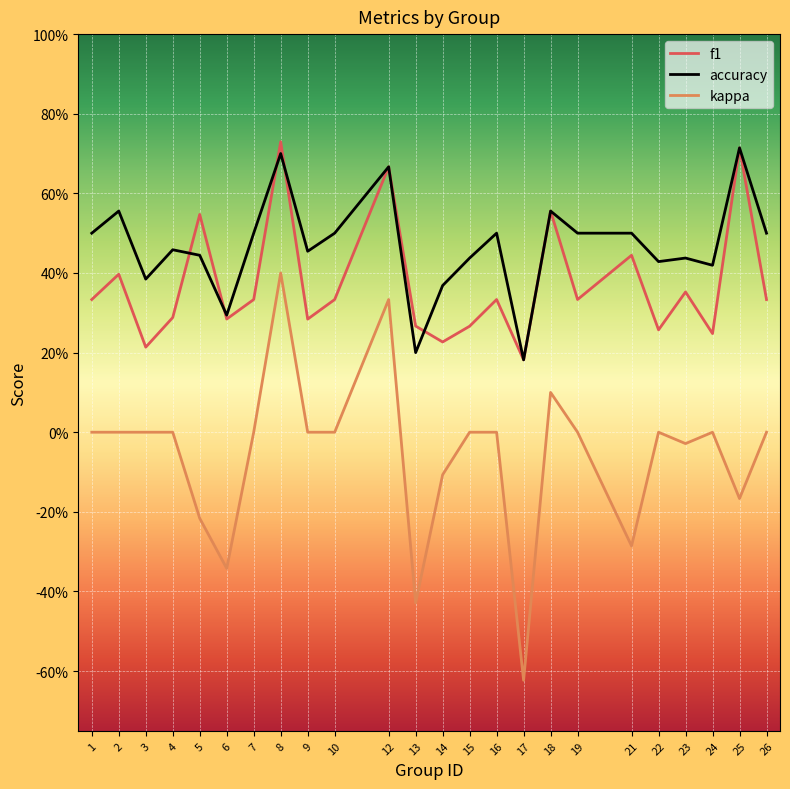

Rank the series at 23 from lowest to highest value.

kappa, f1, accuracy